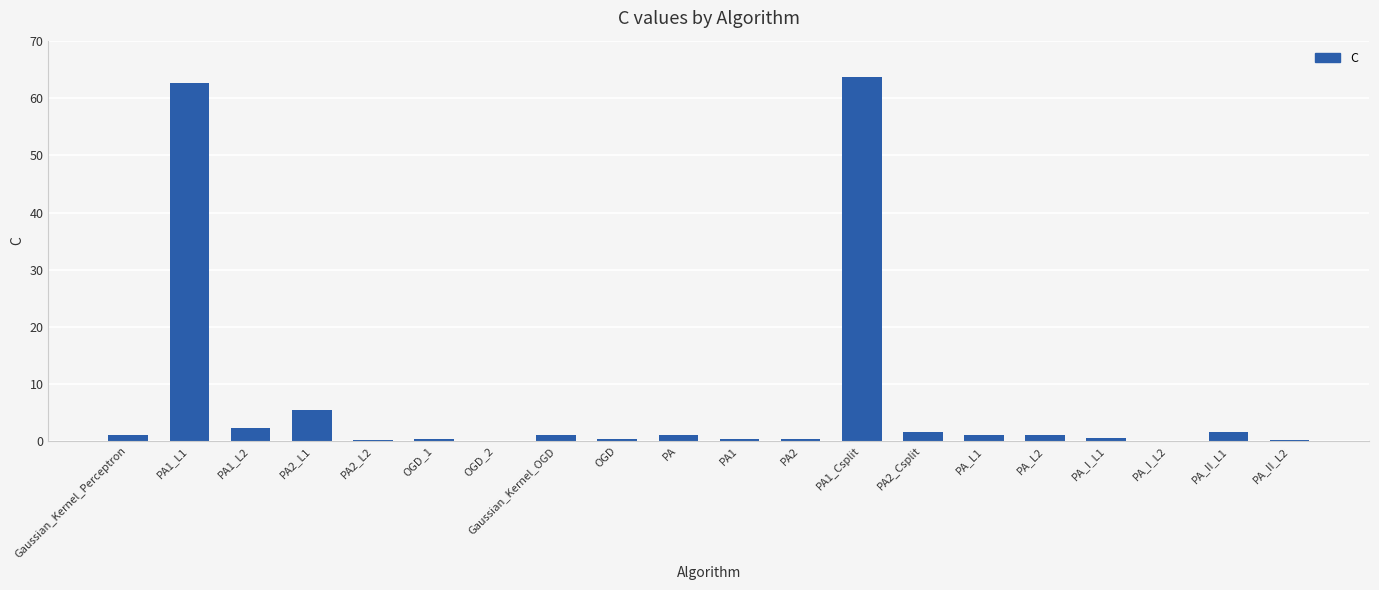

How many categories are shown in the chart?

20